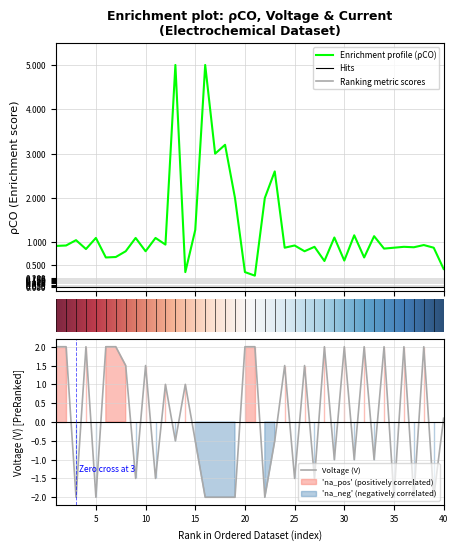

What is the difference between the second highest and minimum values in the voltage_V series?

4.0